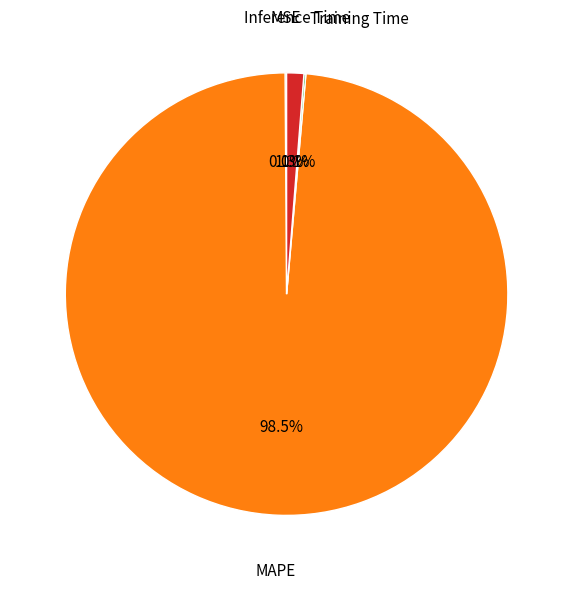

To the nearest percent, what is the difference between the largest and smallest slice percentages?

98%